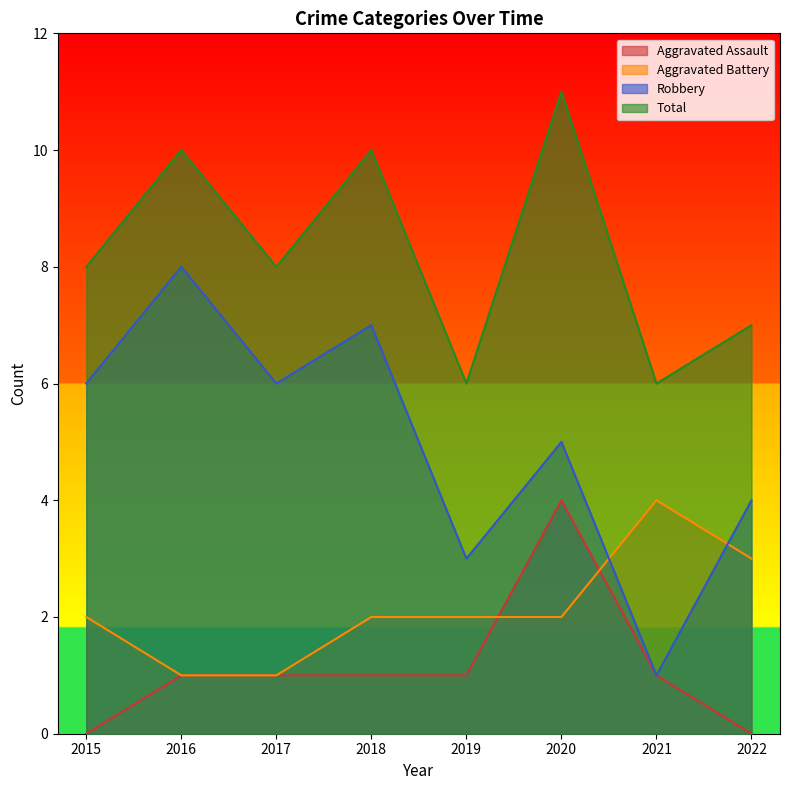

Count the Aggravated Battery values in the range 2 to 3.

5